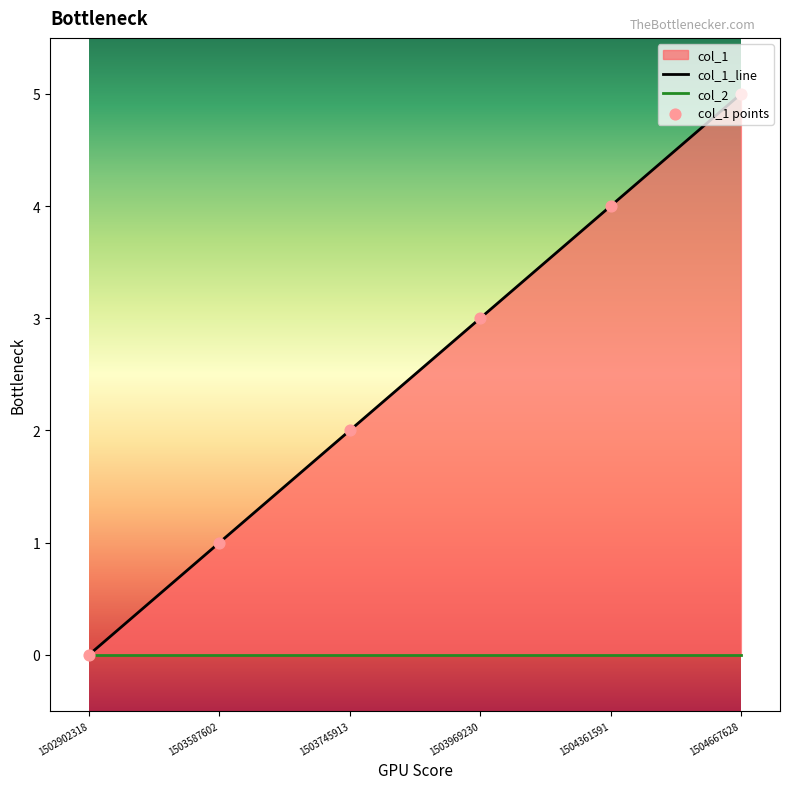

Which series contains the highest Y value?

col_1_line